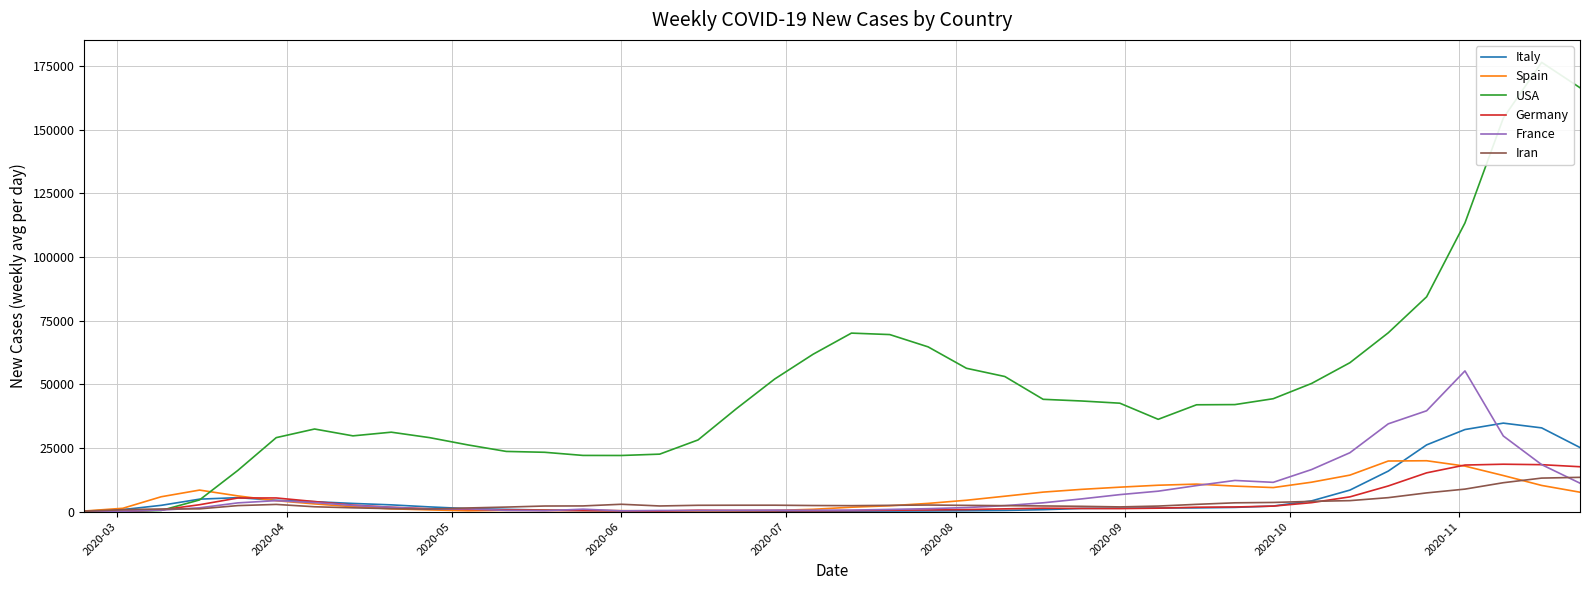

How many lines are shown in the chart?

6